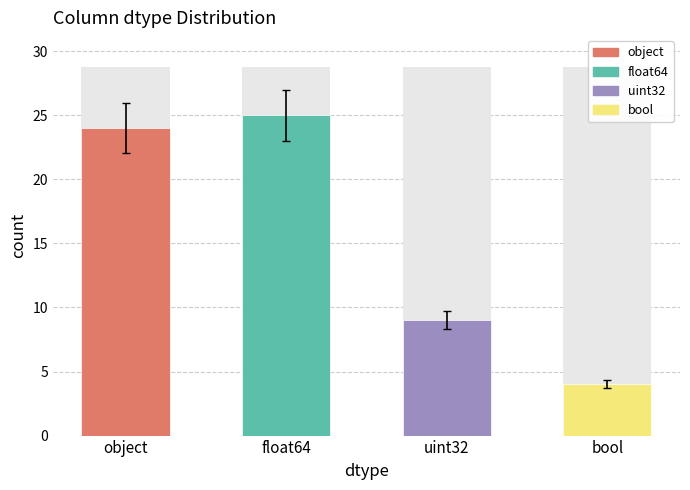

What is the label of the 2nd bar from the right?

uint32